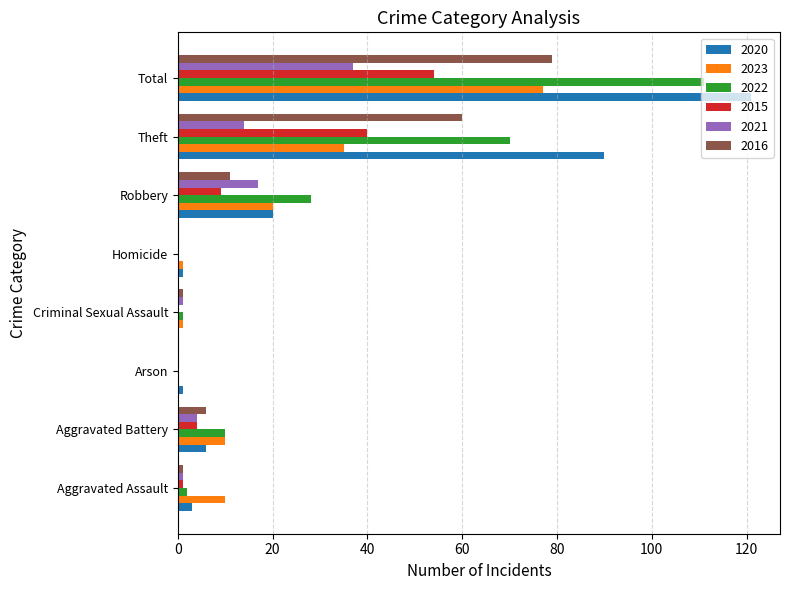

At which category does the chart reach its peak across all series?

Total